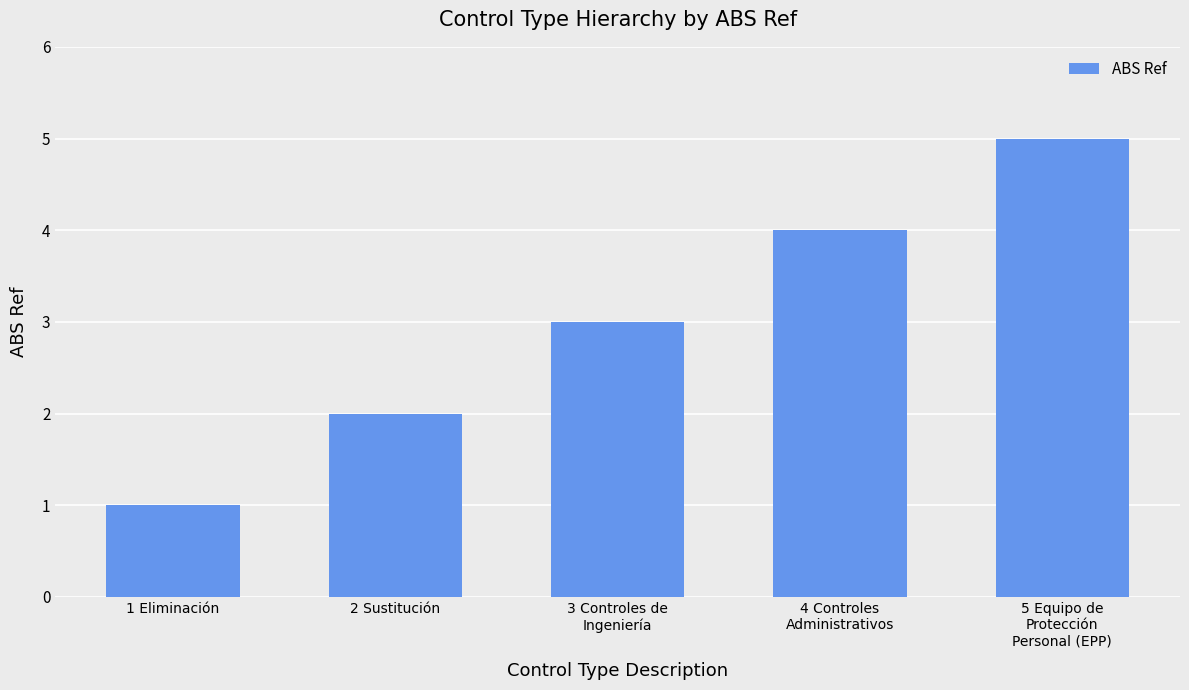

What is the label of the 2nd bar from the left?

2 Sustitución